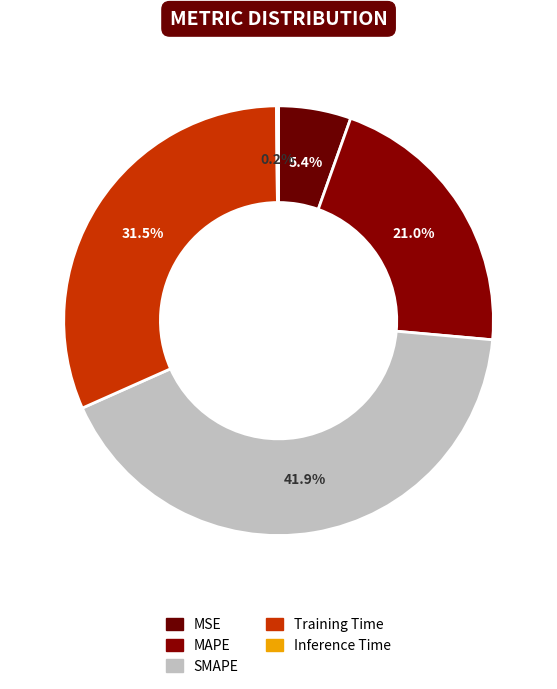

Between MSE and Inference Time, which is larger?

MSE